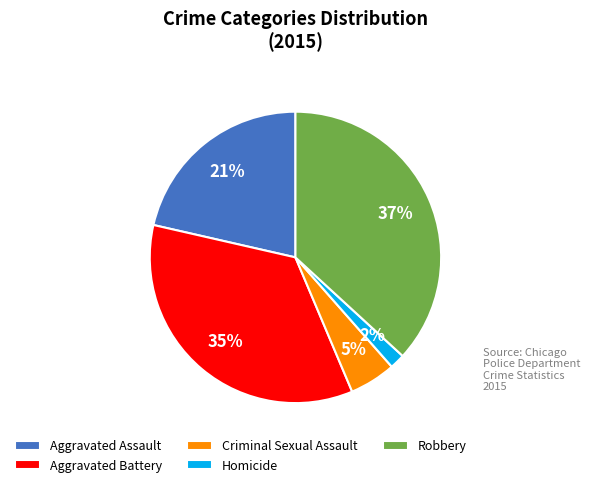

Between Robbery and Aggravated Battery, which is larger?

Robbery